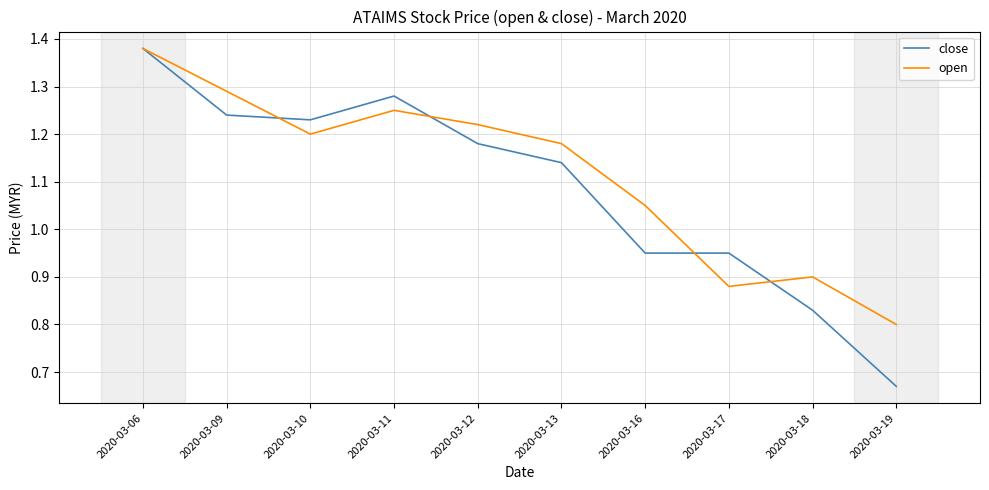

Where does the close series first go above 1?

2020-03-06